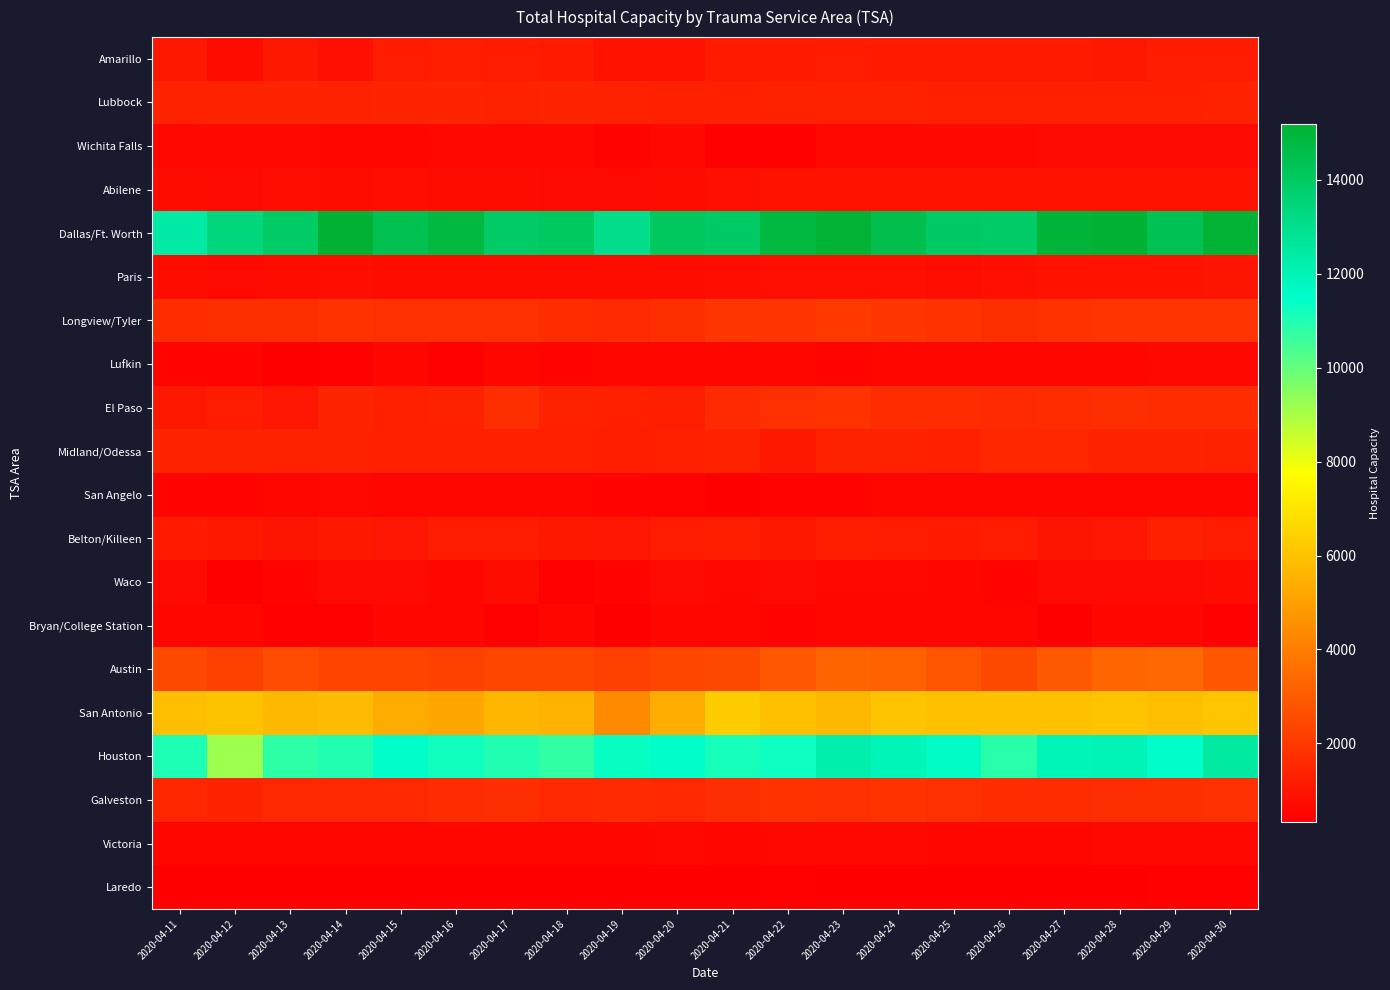

Which category has the highest value across all series?

2020-04-14